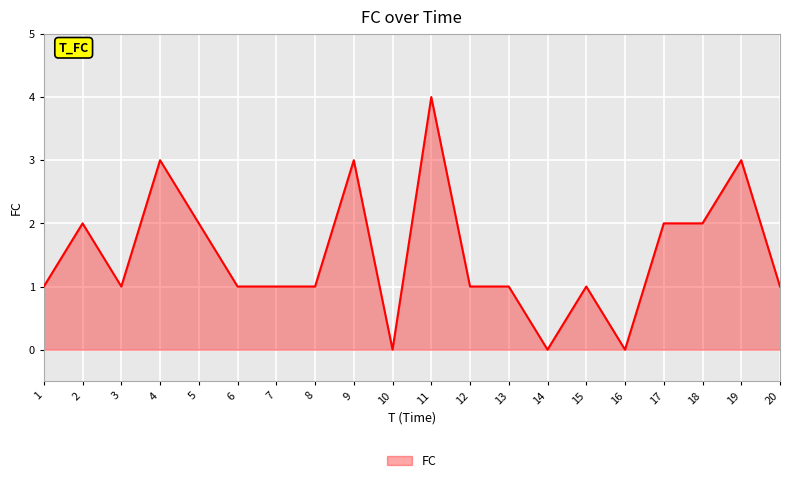

Approximately how many times larger is the value at 15 compared to 13?

1.0